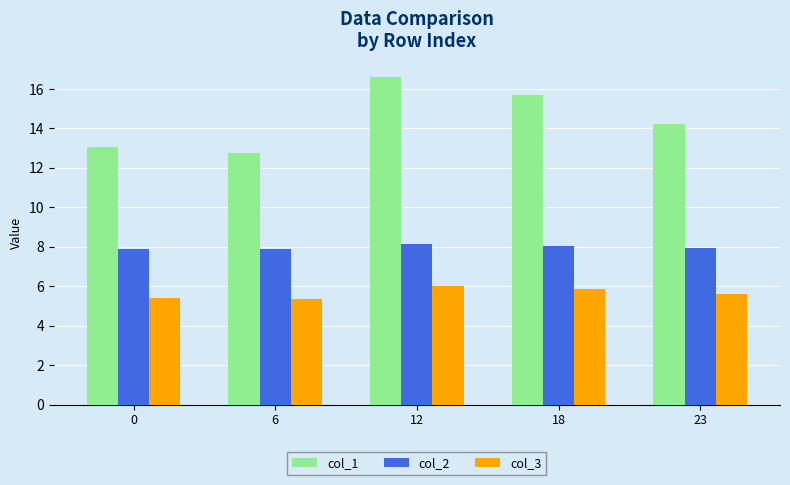

Which series has the widest spread of values?

col_1